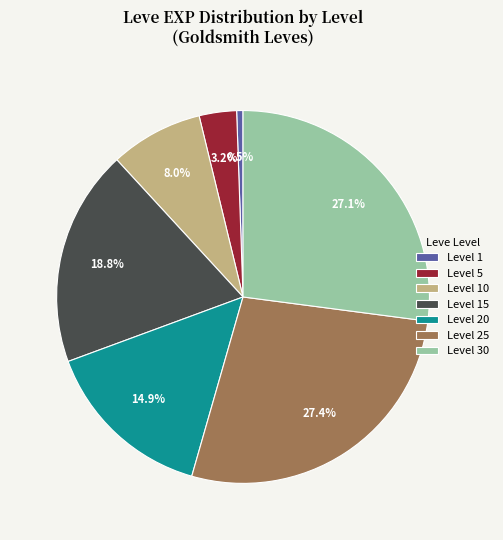

Combined, do Level 5 and Level 10 account for over 50%?

No